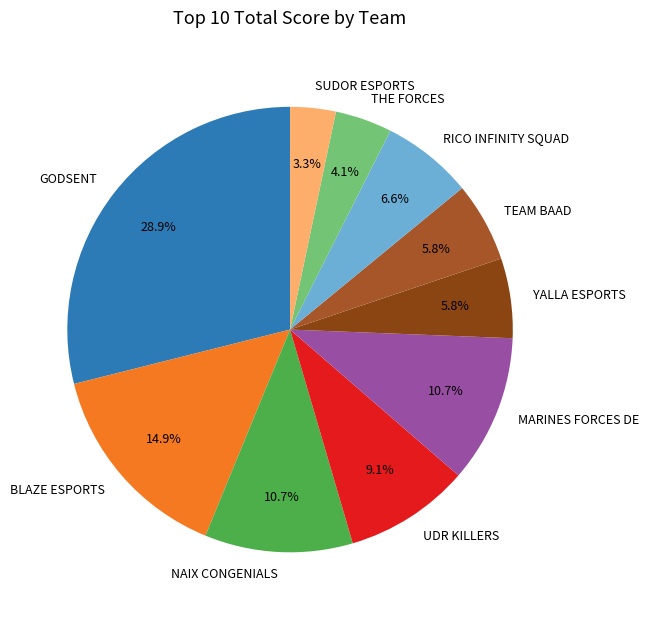

The THE FORCES slice represents 4% of the pie. True or false?

True